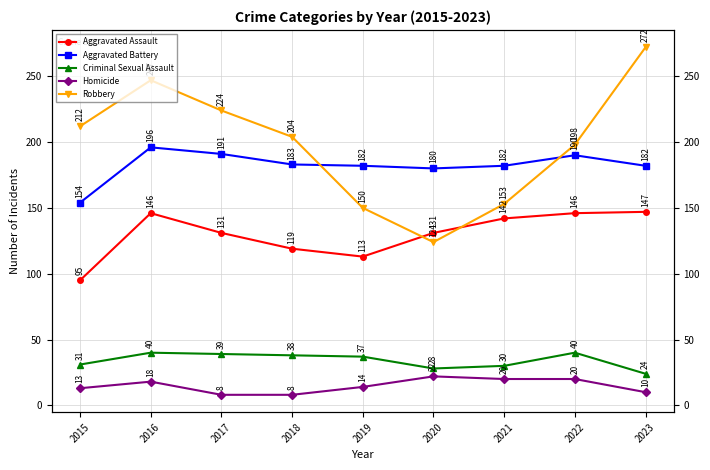

What is the total value across all series at 2016?

647